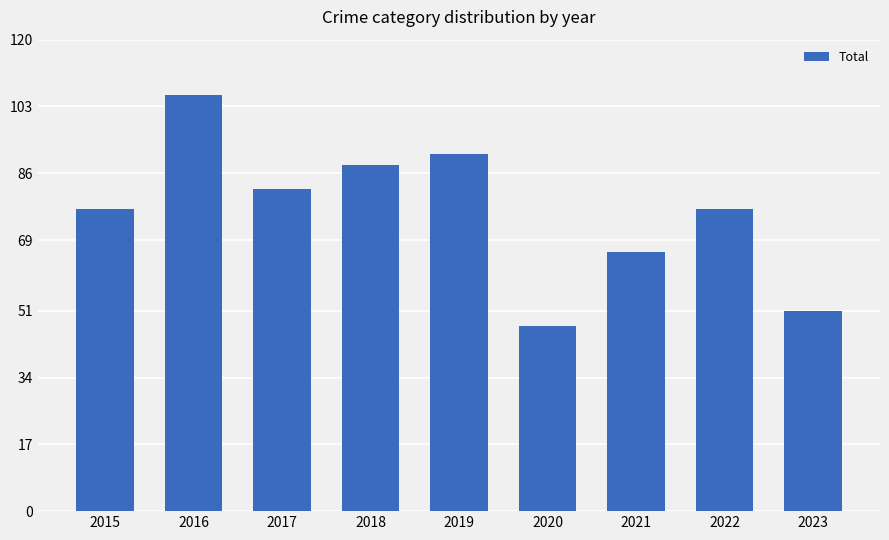

What is the sum of the values at 2020 and 2023?

98